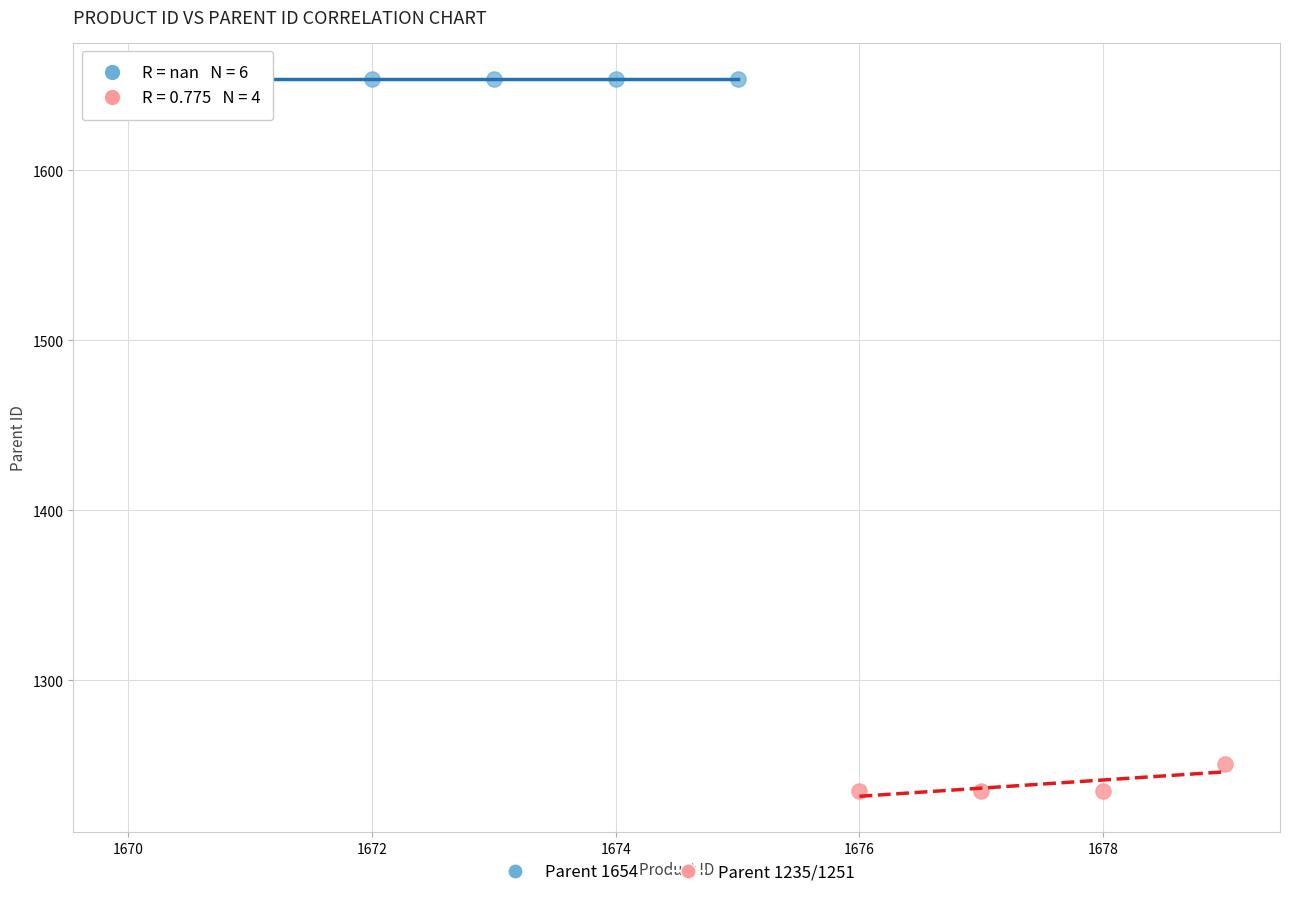

Which series contains the highest Y value?

Parent 1654